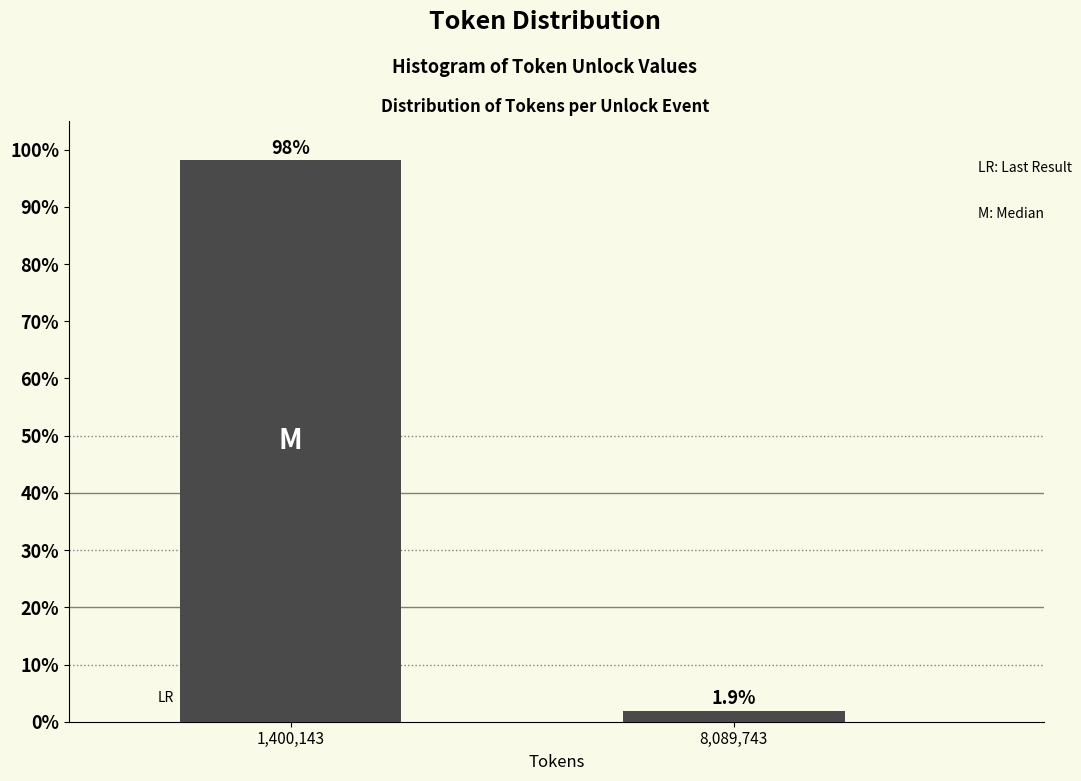

Reading left to right, transcribe all the data shown in this chart.

98.1	1.9